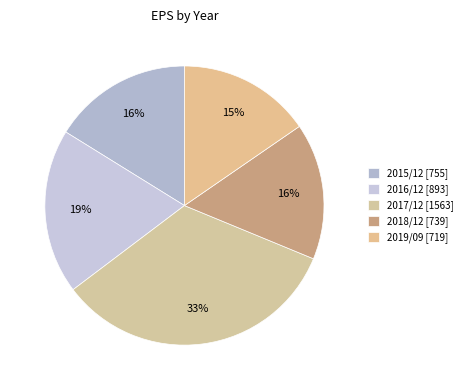

To the nearest percent, what is the difference between the 2016/12 and 2018/12 slice percentages?

3%